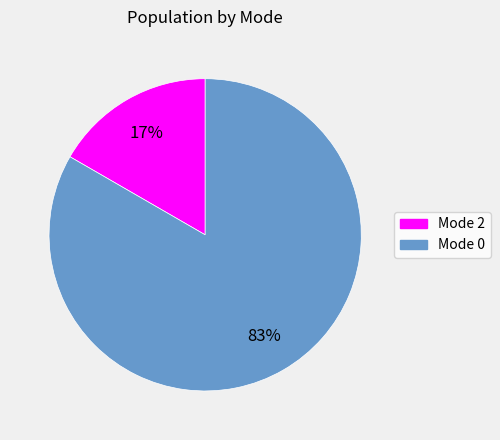

Does any single category account for the majority?

Yes